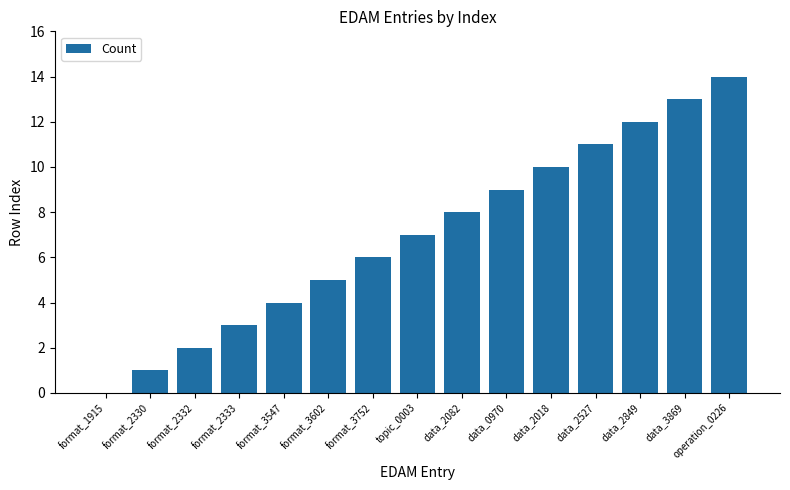

The chart shows a value of 1 at format_3547. True or false?

False